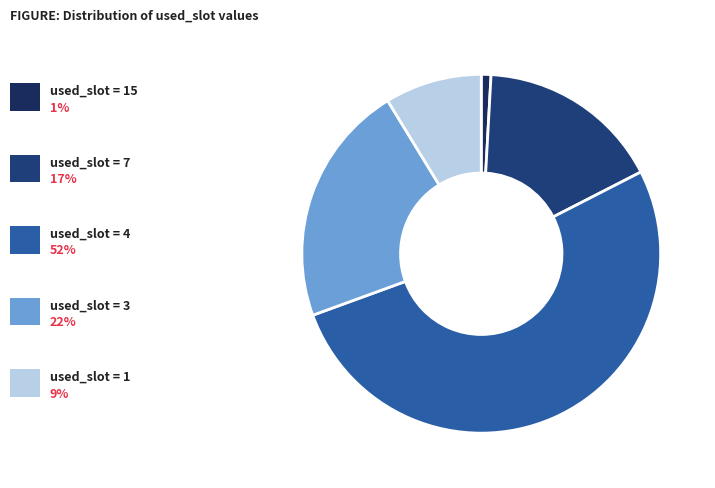

Count the number of slices in the pie.

5